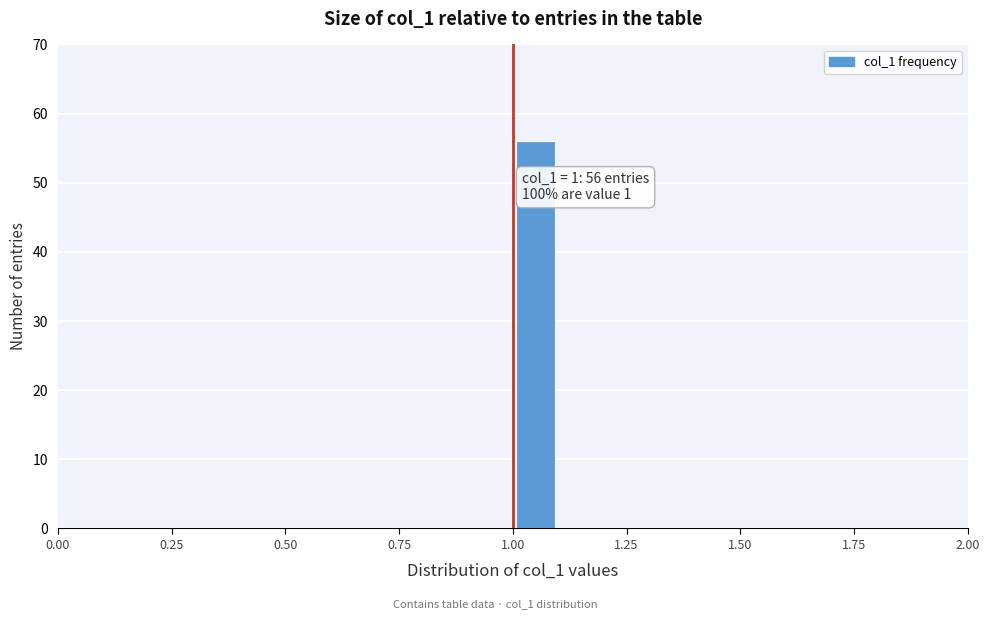

Around what value on the x-axis is the tallest bar? Give the approximate position of its centre, as read against the axis.

1.05